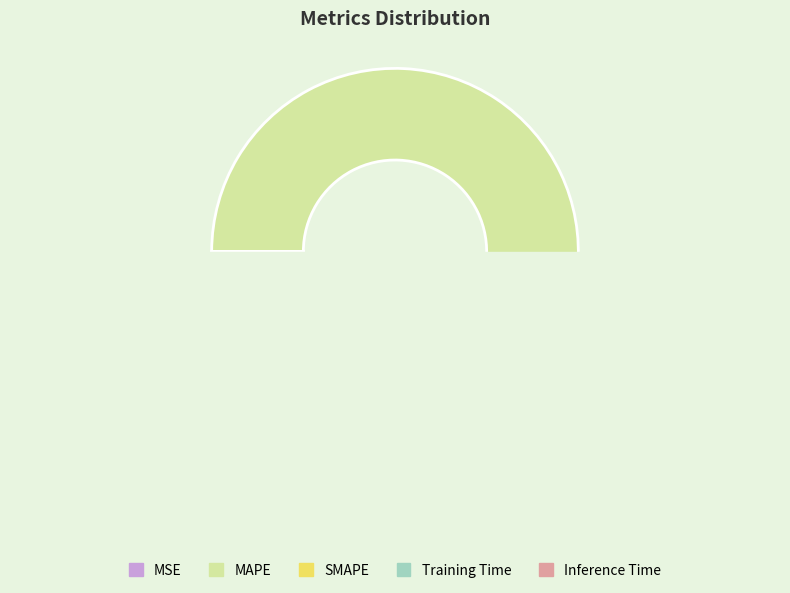

Combined, do MSE and Inference Time account for over 50%?

No